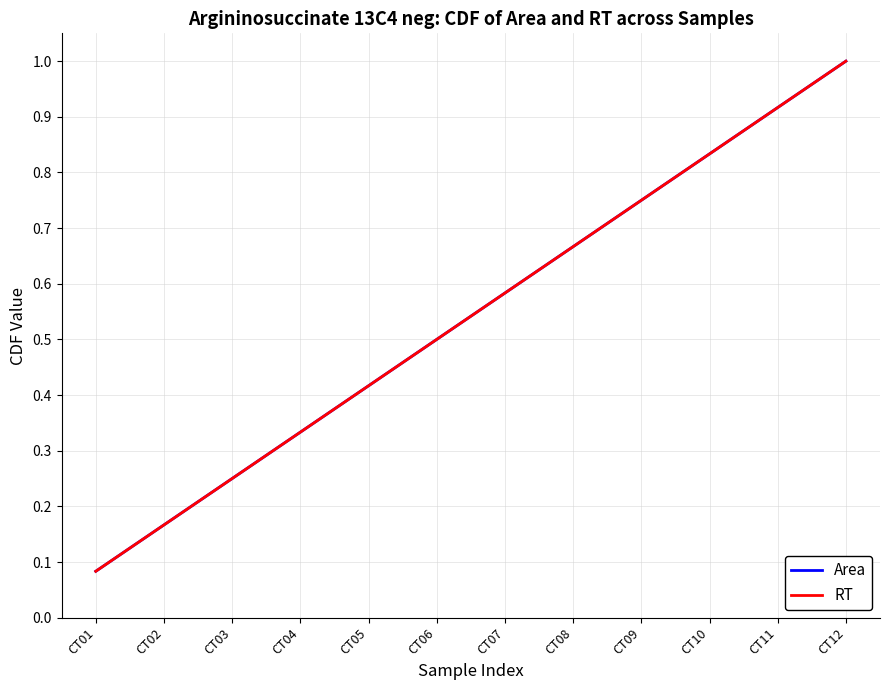

What is the total value across all series at CT06?

1.0